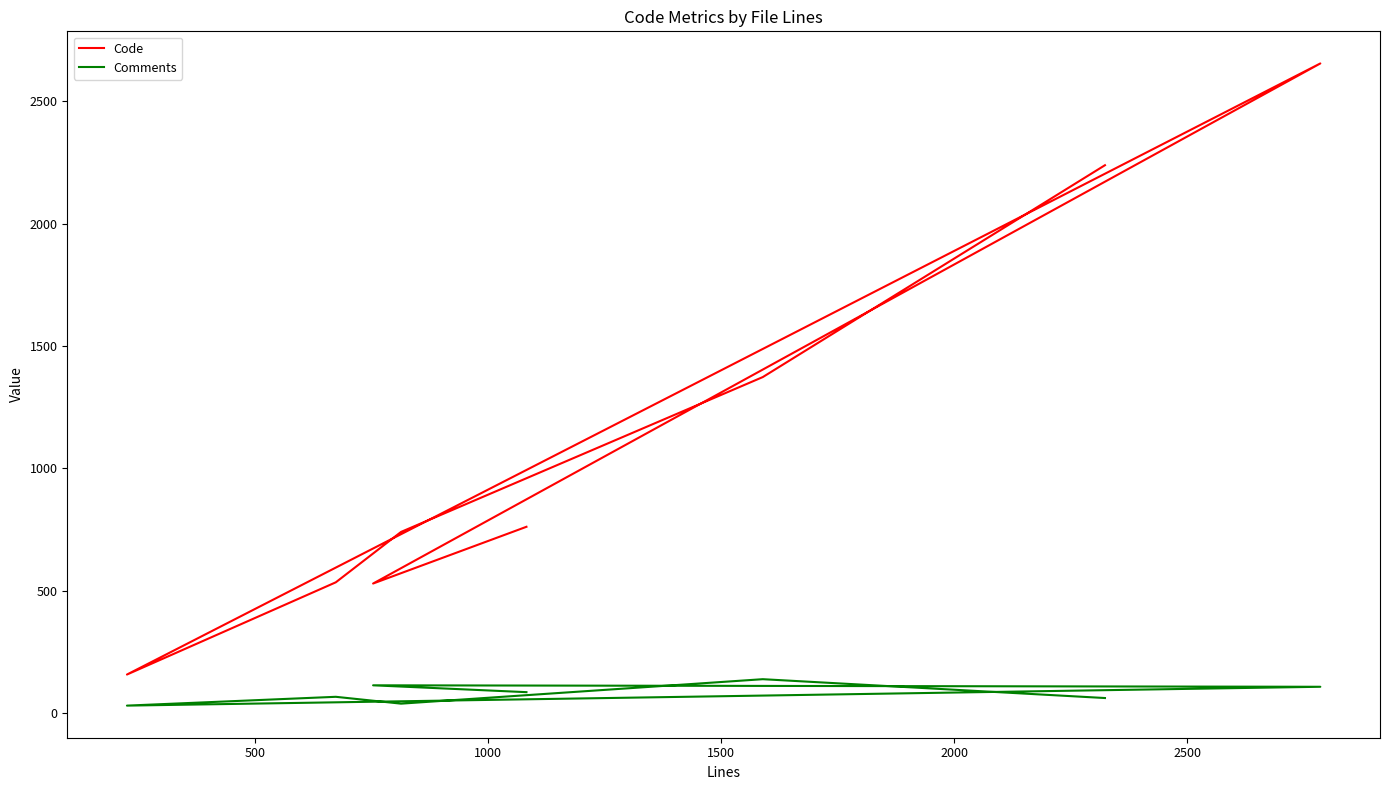

The Code series shows 875 at 1500. True or false?

False